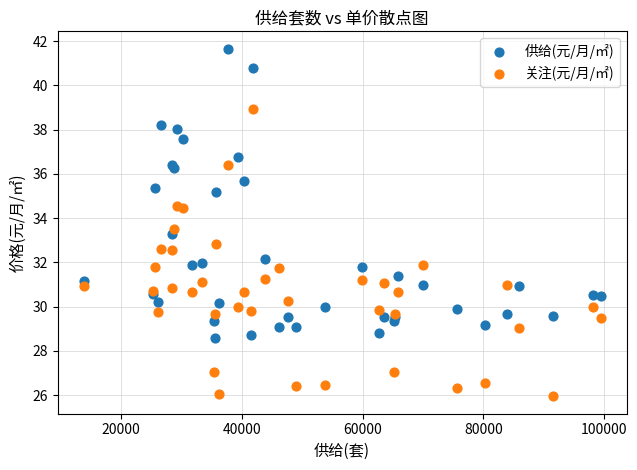

Which series contains the lowest Y value?

关注(元/月/㎡)